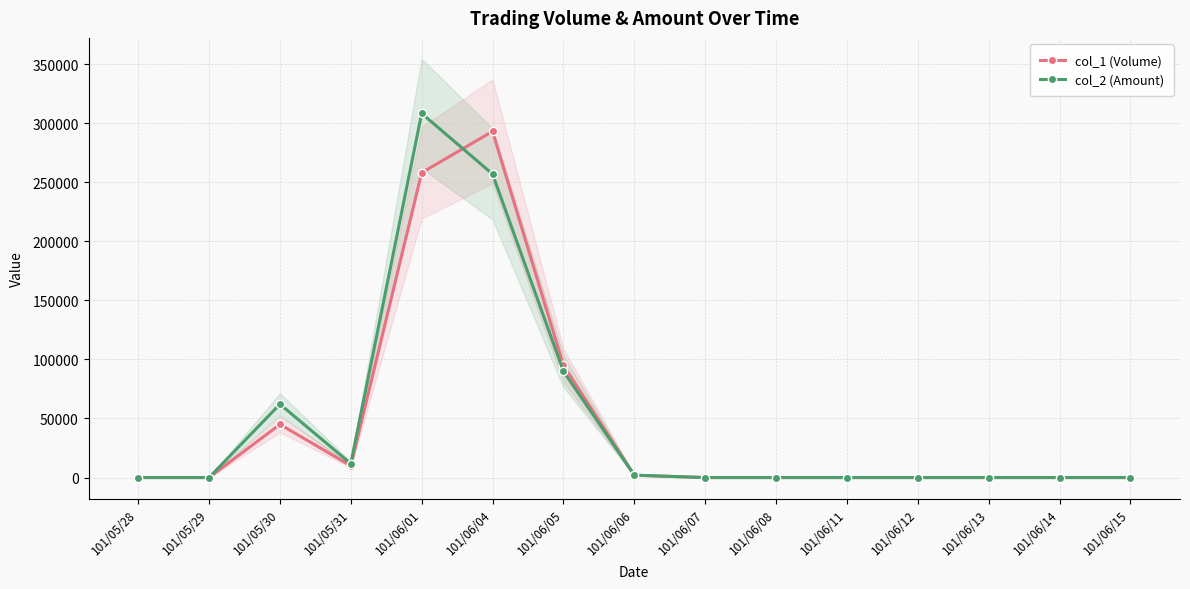

What is the difference between the second highest and minimum values in the col_2 (Amount) series?

256910